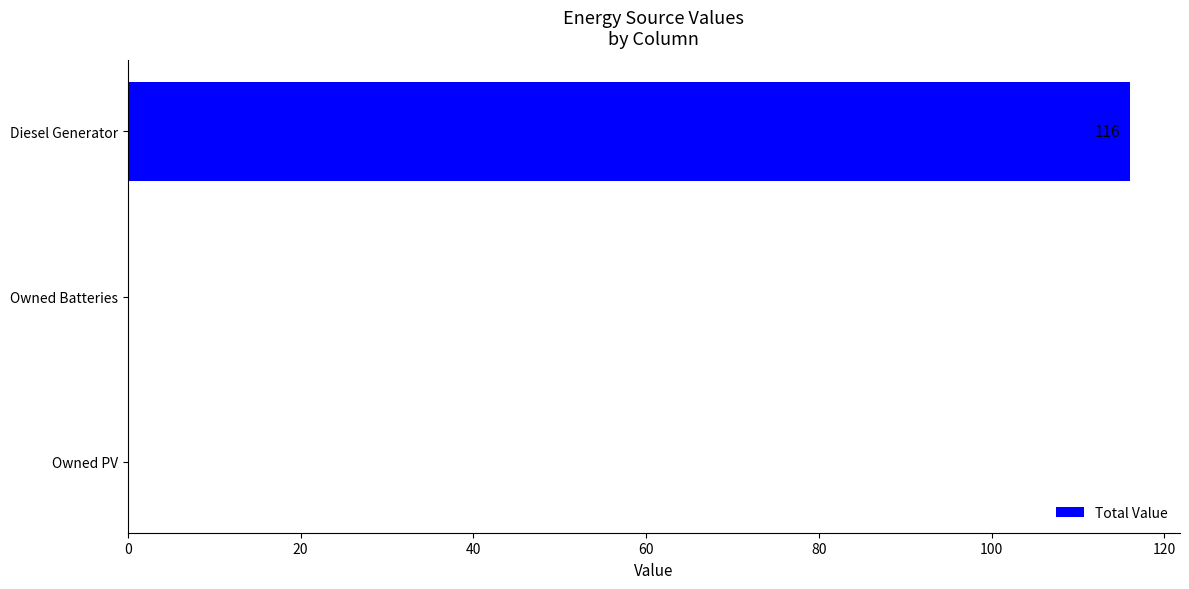

Are the bars grouped side by side (vs. stacked)?

No